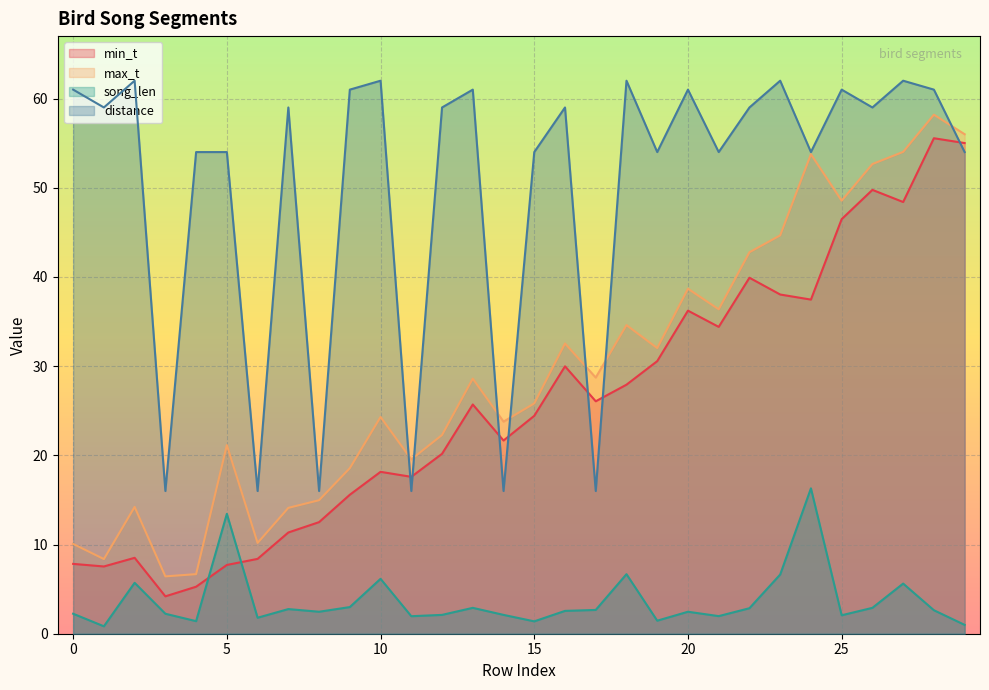

Which series changed the most between 2 and 16?

min_t